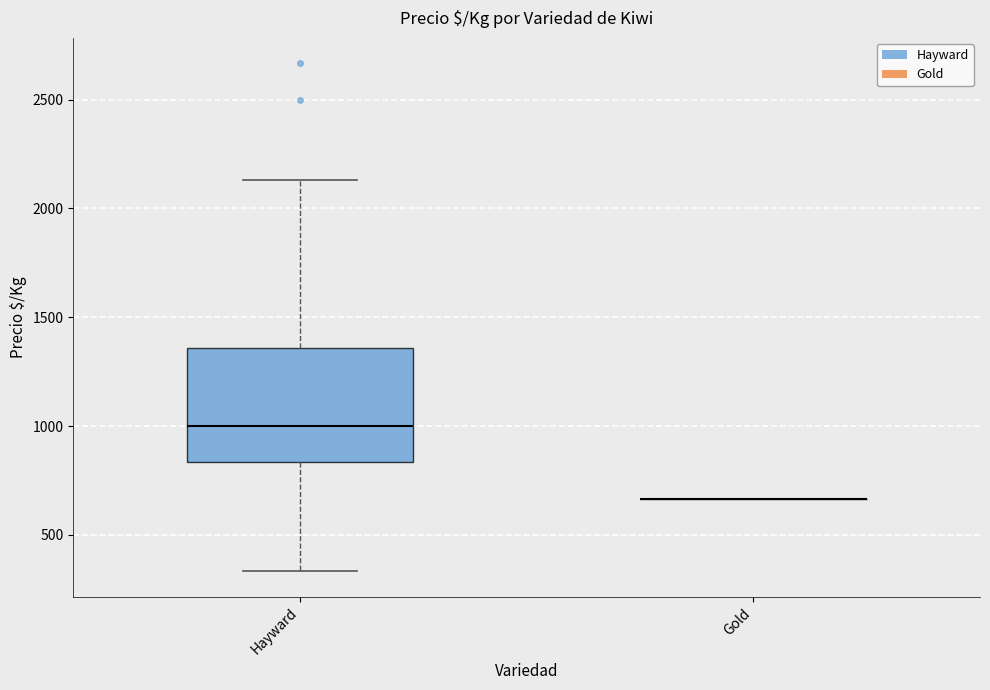

Comparing the boxes themselves (not the whiskers), which one is the tallest?

Hayward